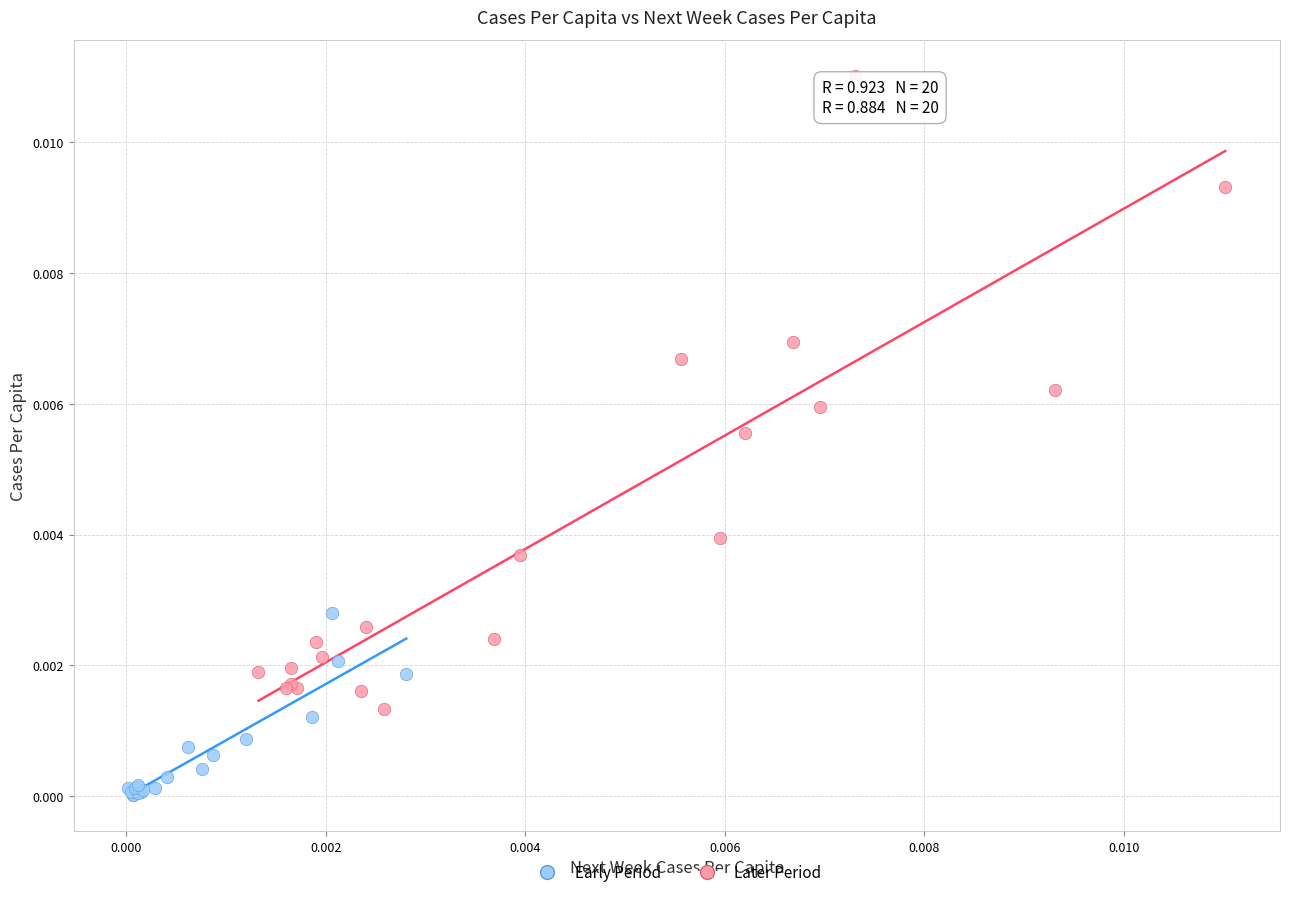

Which series reaches the maximum Y coordinate?

Later Period